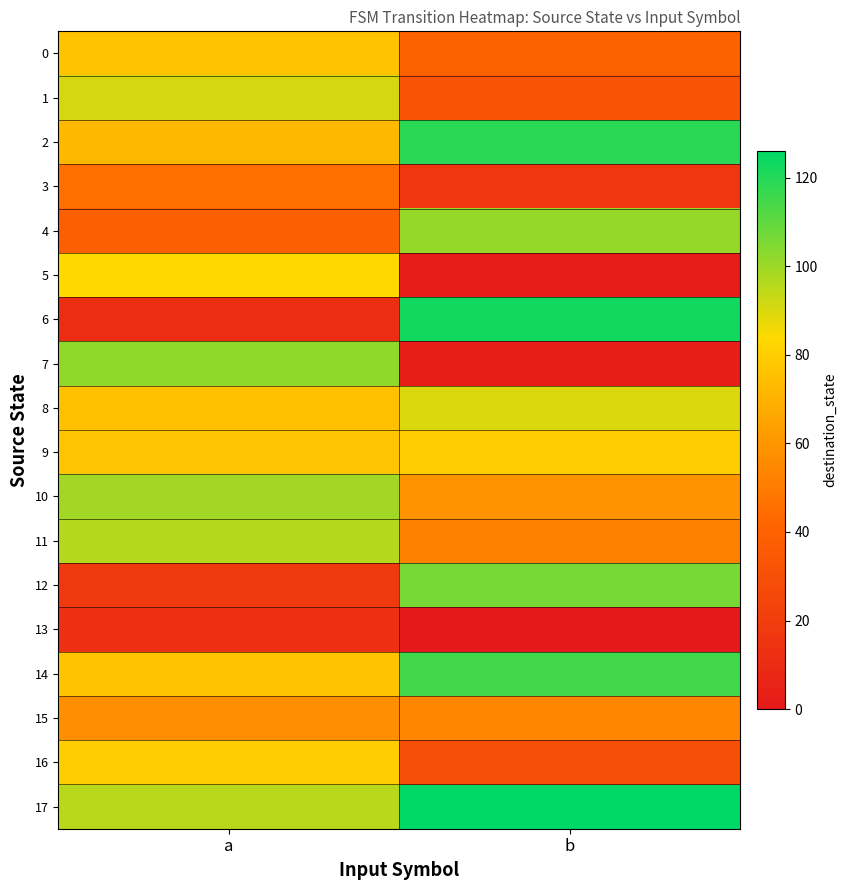

Which series has the largest range (max minus min)?

6